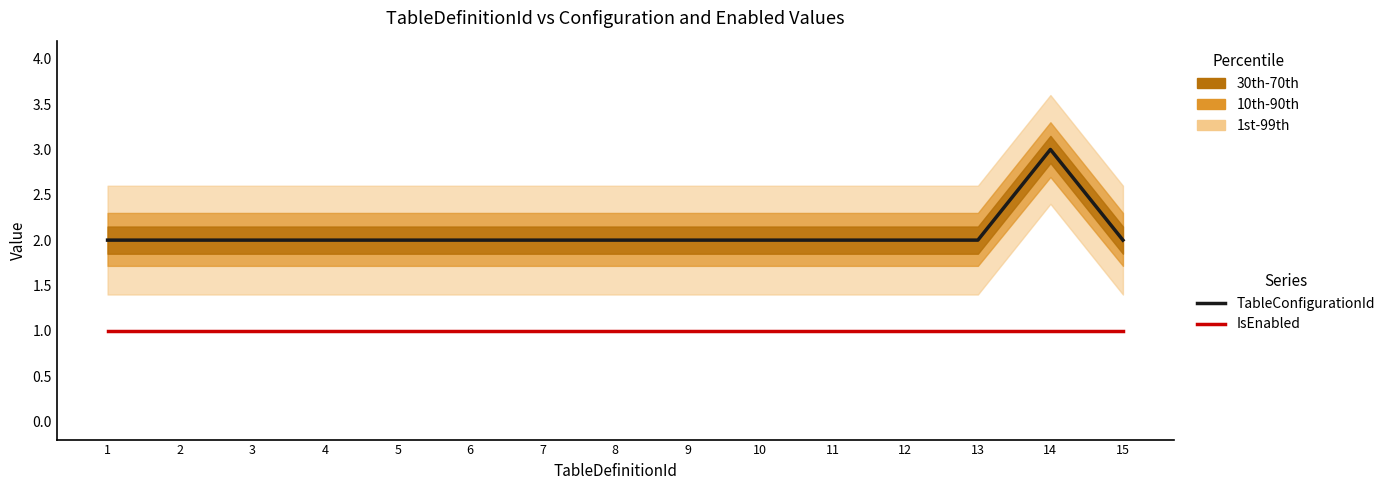

True or false: IsEnabled has a value of 0 at 8.

False